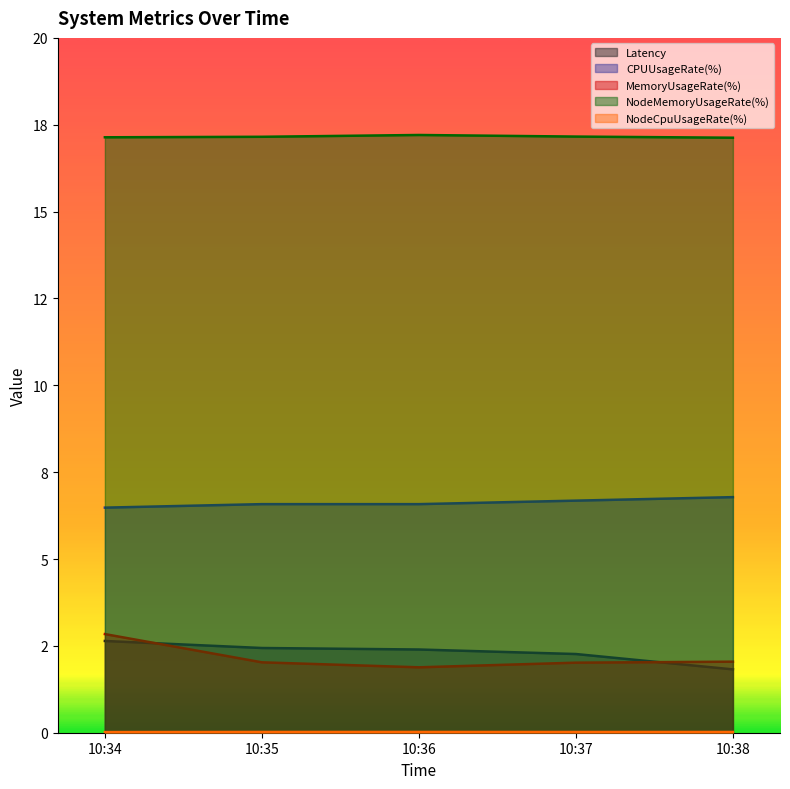

At how many categories does at least one series exceed 13?

5